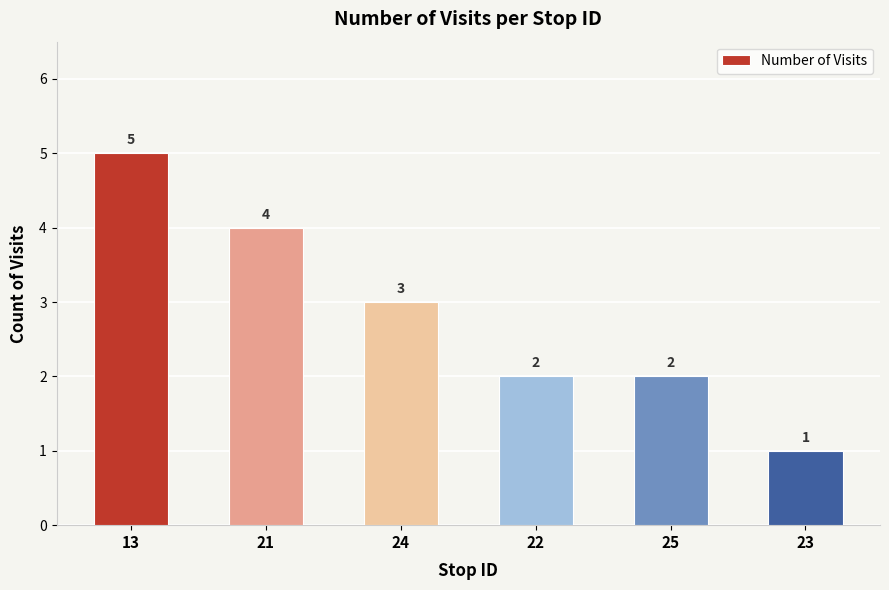

What is the difference between the maximum and minimum values?

4